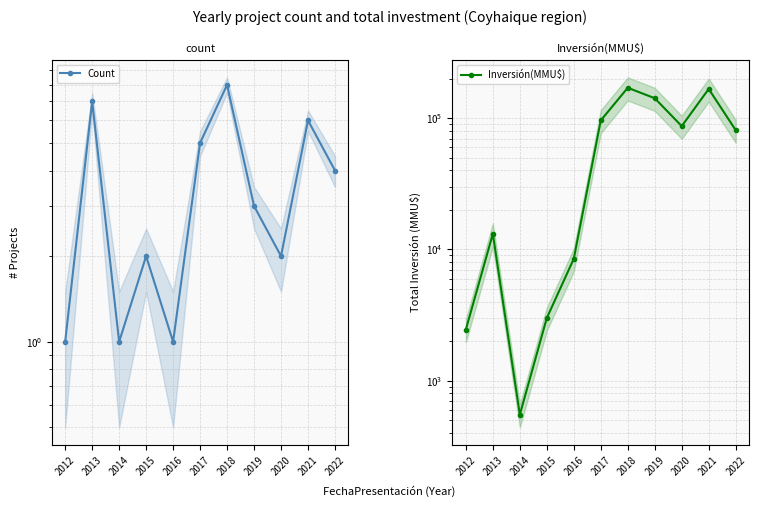

What is the greatest value displayed?

170528